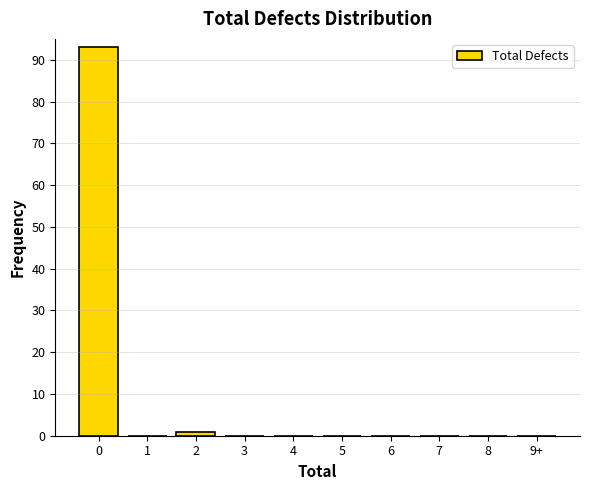

Reading left to right, list all the values displayed in this chart.

0=93	1=0	2=1	3=0	4=0	5=0	6=0	7=0	8=0	9+=0